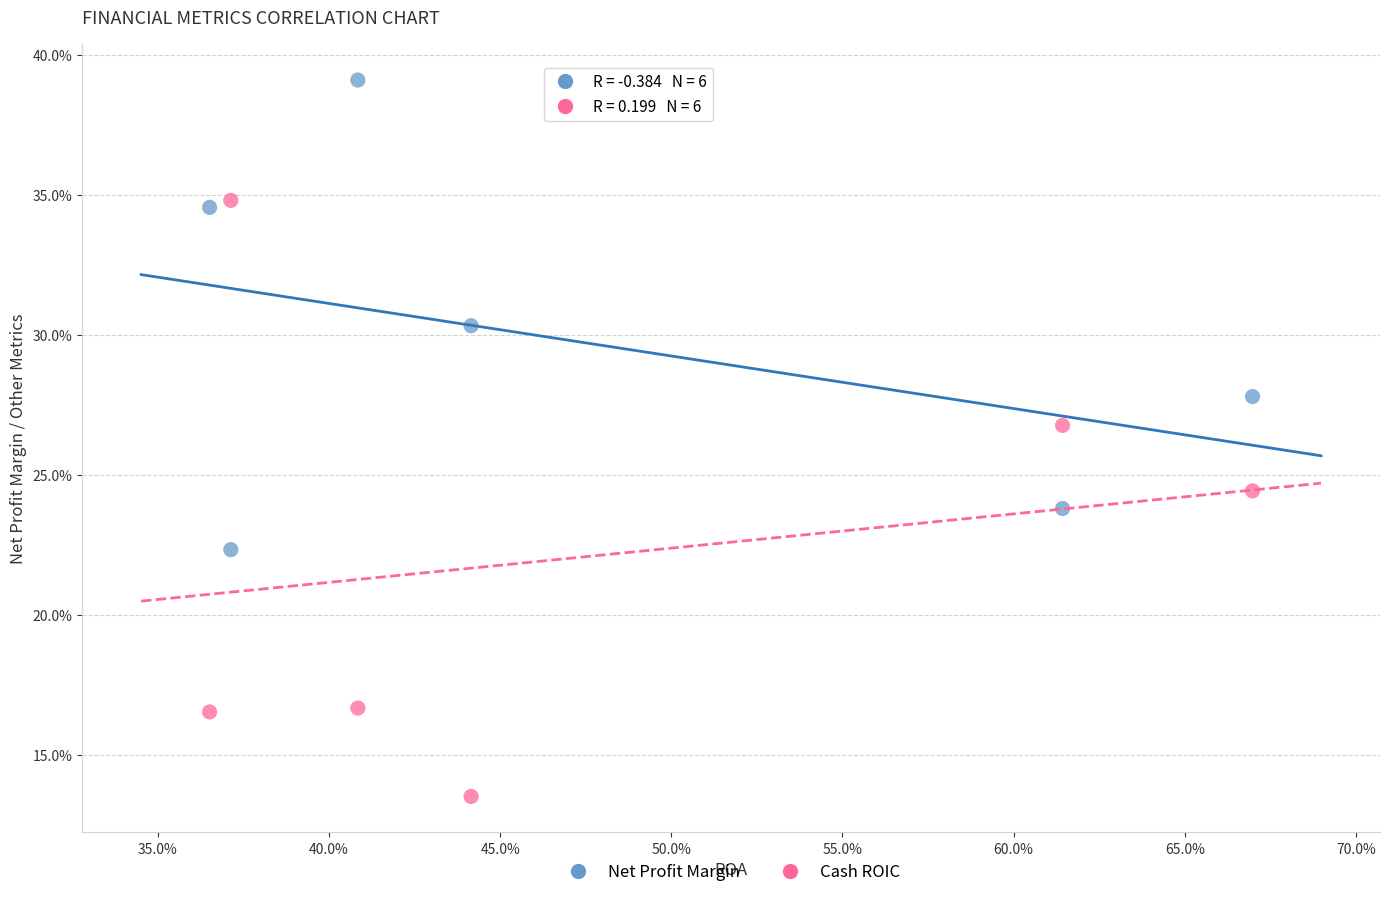

What are all the series names shown in the legend?

Net Profit Margin, Cash ROIC